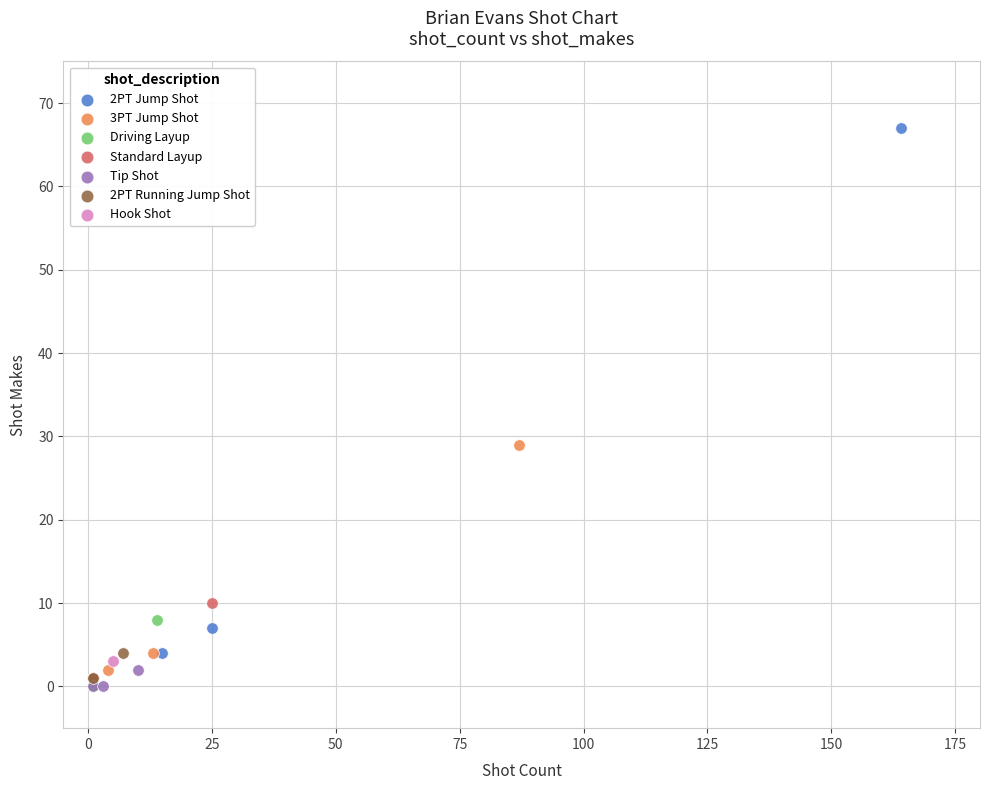

Which series contains the highest Y value?

2PT Jump Shot